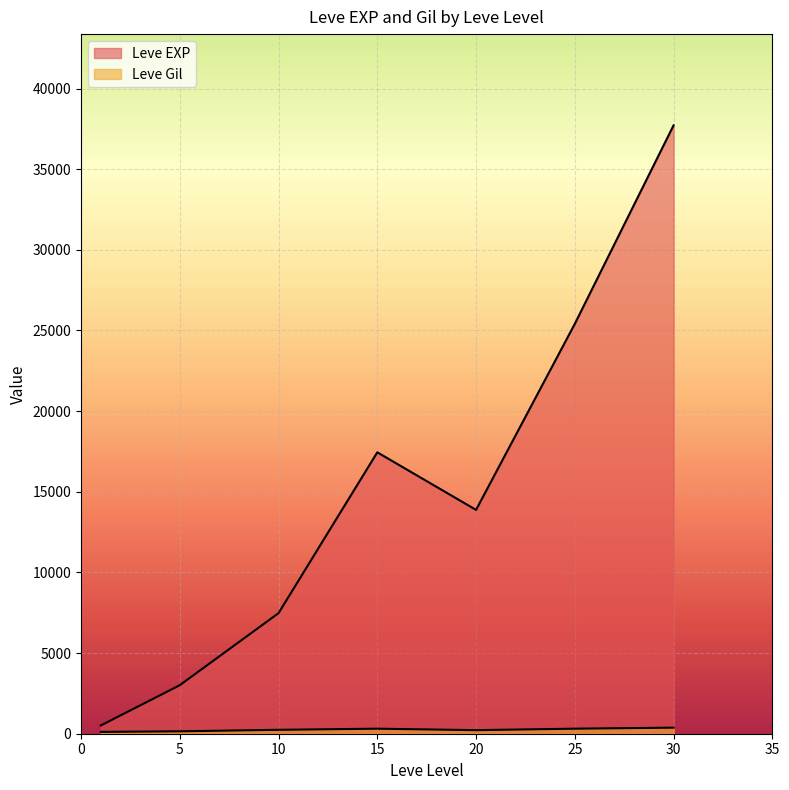

True or false: Leve Gil has a value of 906 at 15.

False